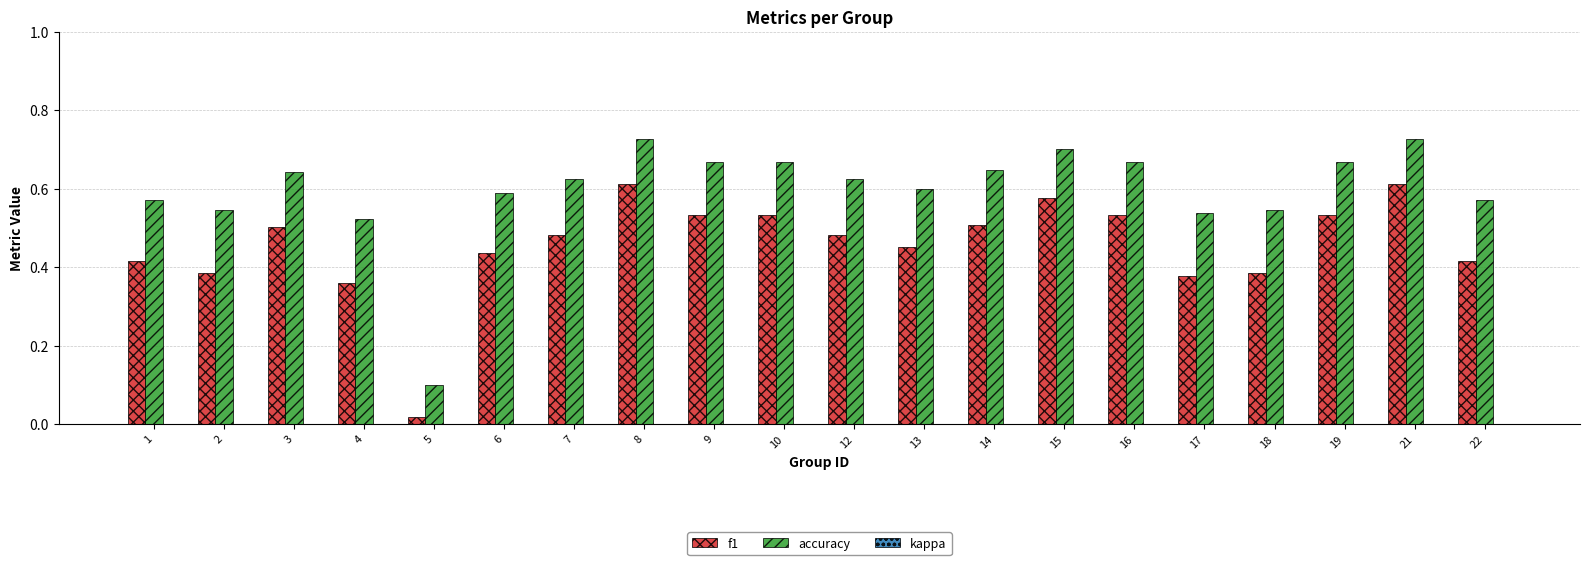

What is the spread (max minus min) of values at 7?

0.1